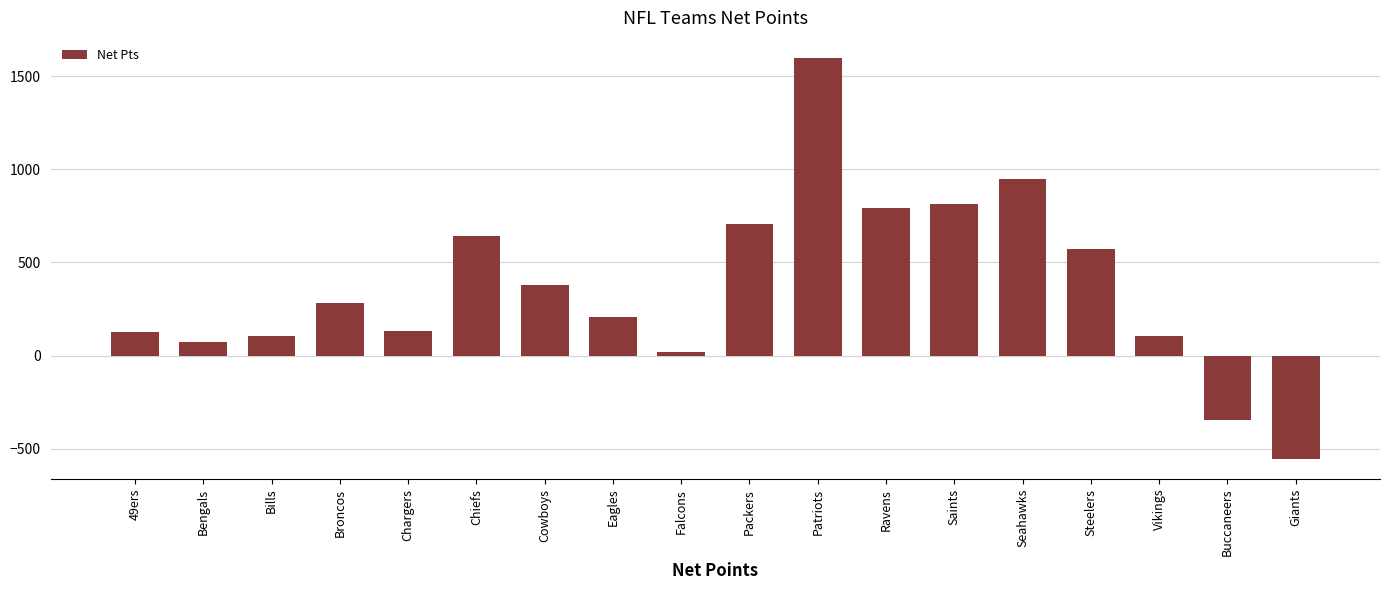

What is the difference between the maximum and minimum values?

2155